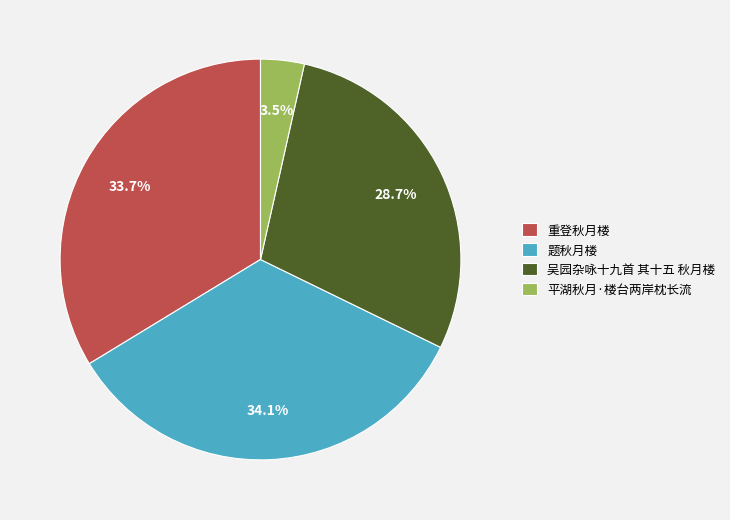

Between 平湖秋月·楼台两岸枕长流 and 题秋月楼, which is larger?

题秋月楼